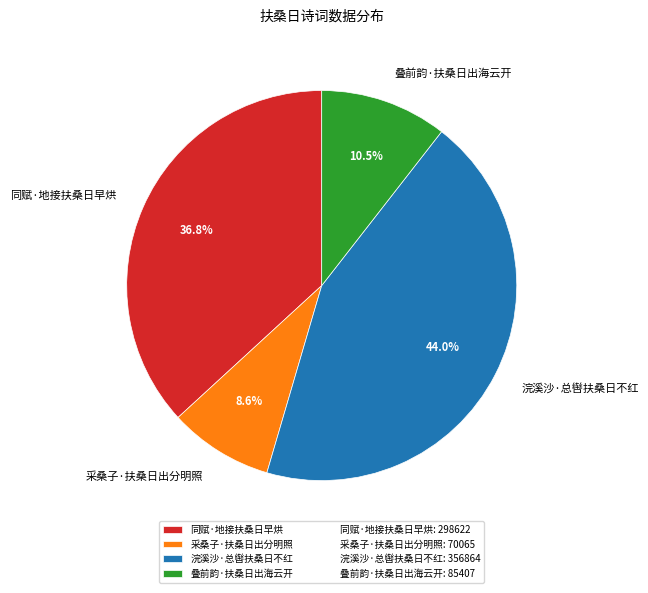

Is there a majority slice in this chart?

No